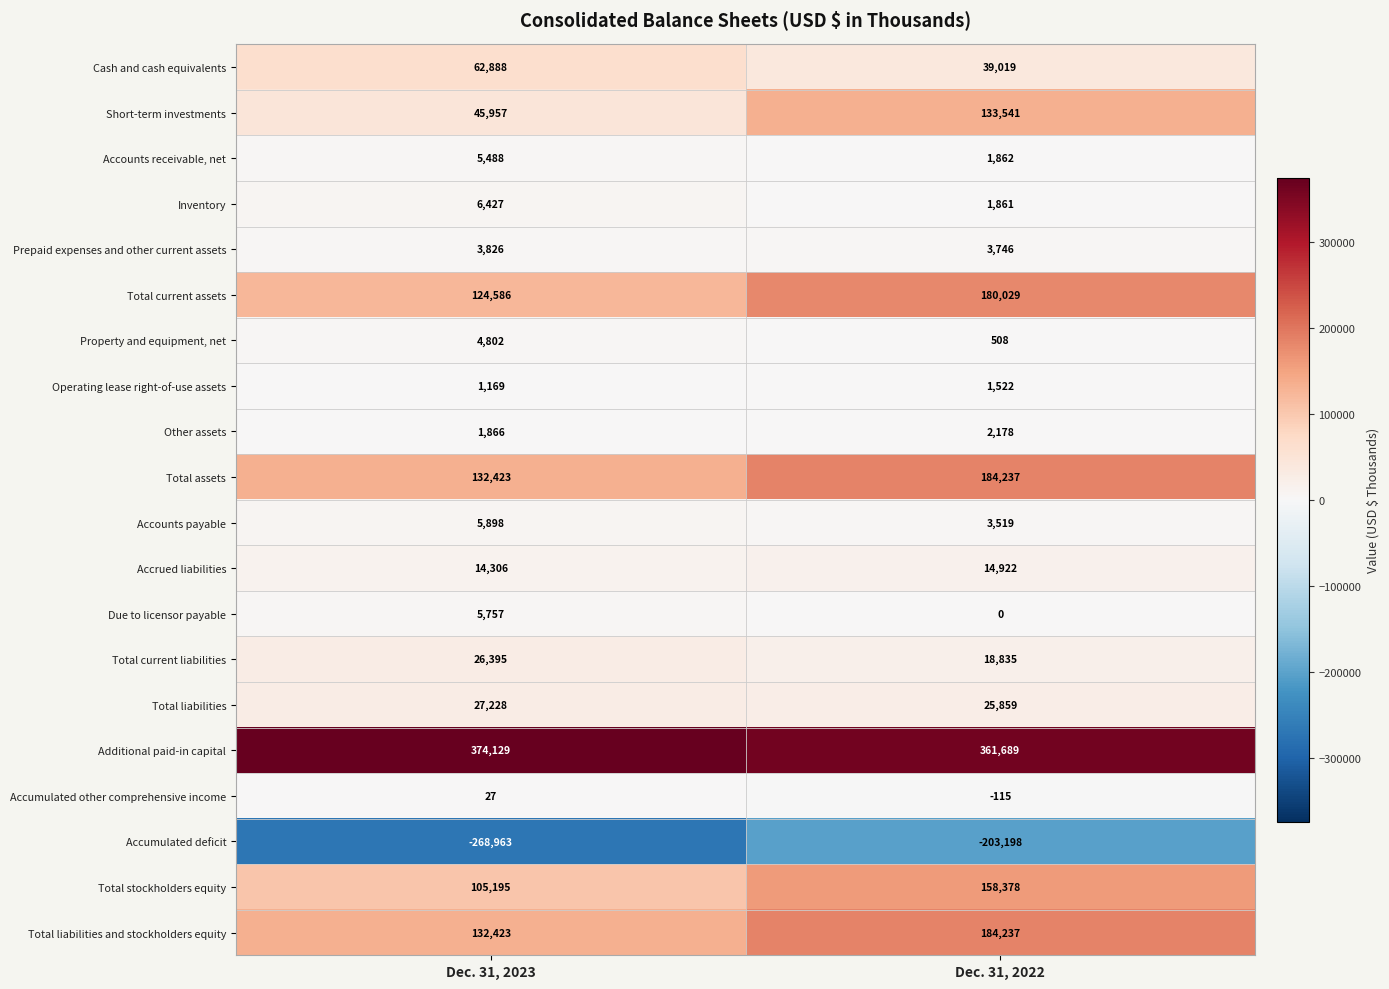

What is the sum of all Total current liabilities values?

45230